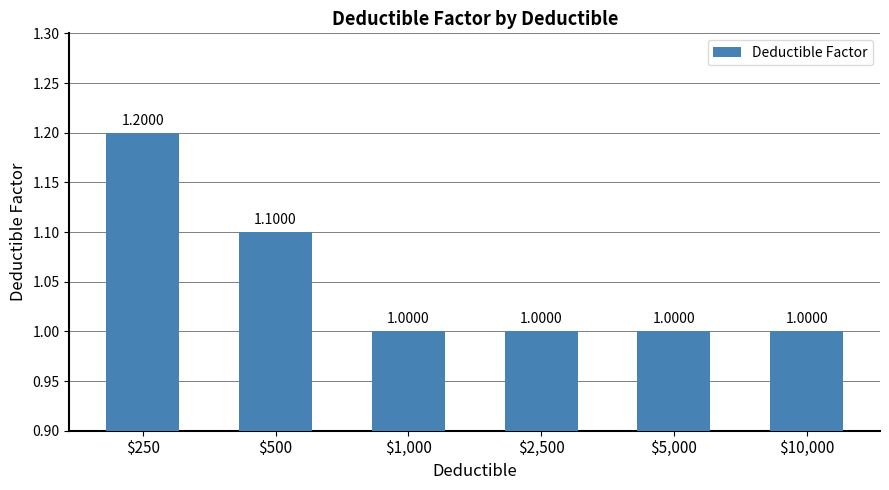

Count the values in the range 1 to 2.

6